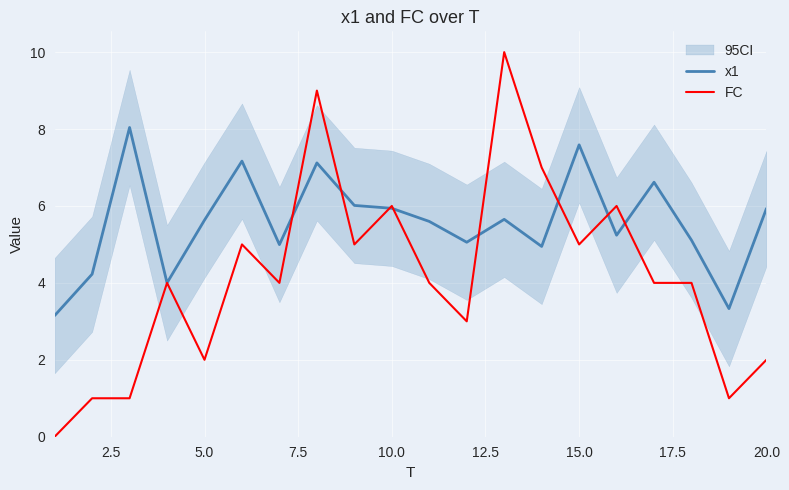

The FC series shows 6.0 at 10.0. True or false?

True